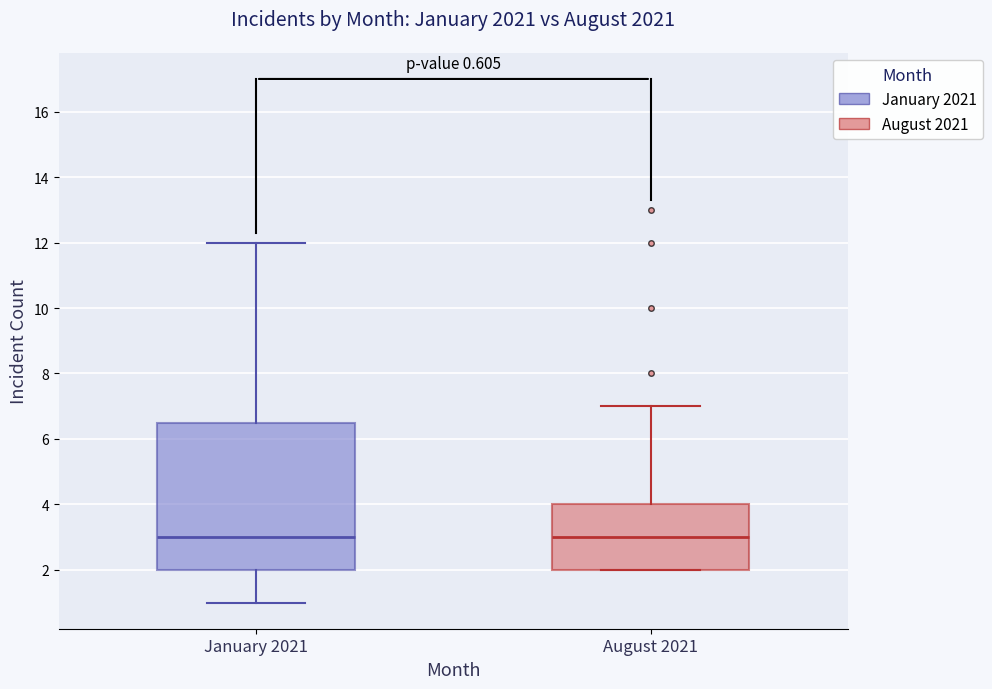

Comparing the boxes themselves (not the whiskers), which one is the tallest?

January 2021